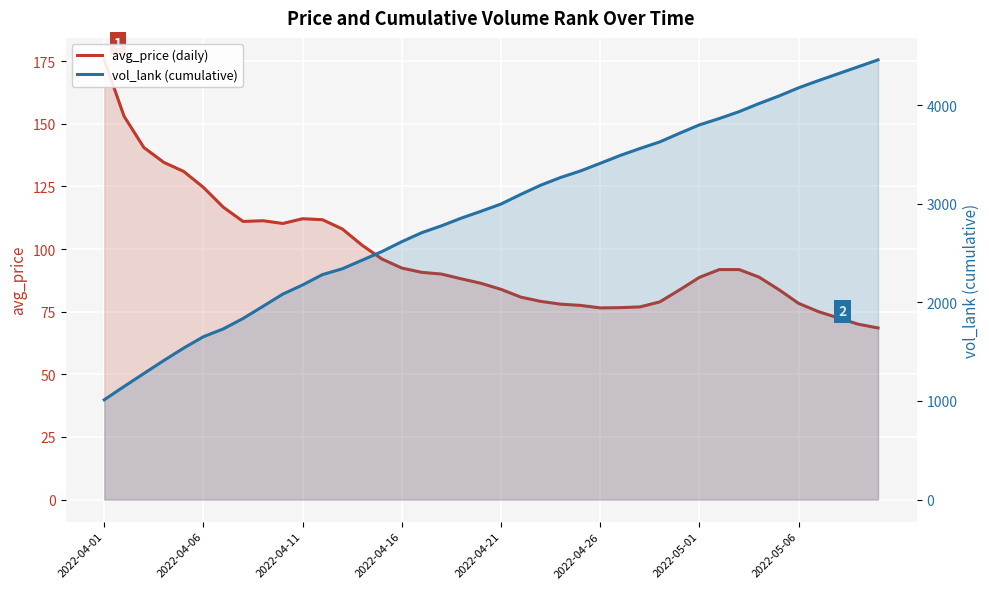

Which series has the largest range (max minus min)?

vol_lank